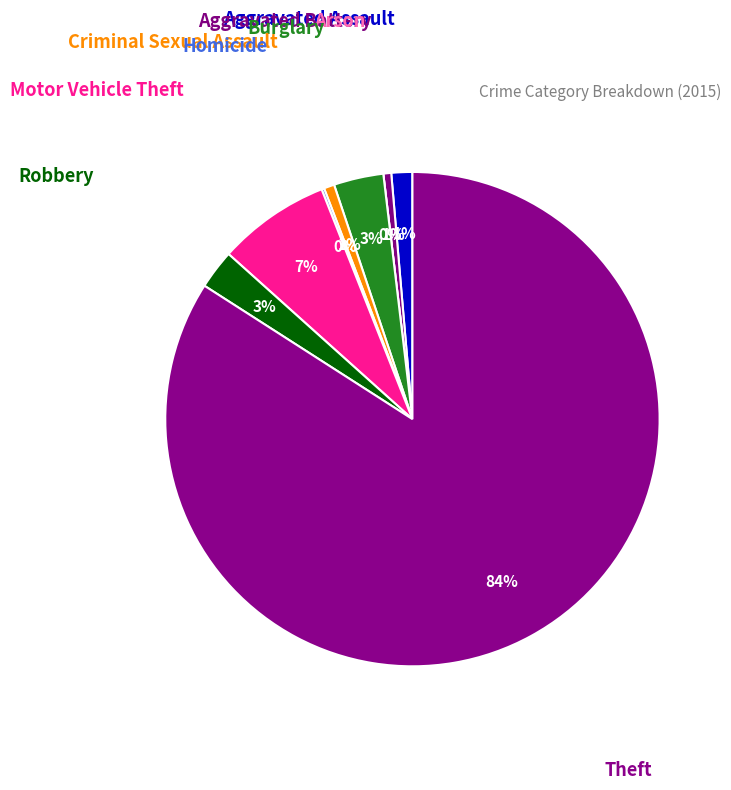

True or false: Motor Vehicle Theft accounts for 1% of the total.

False